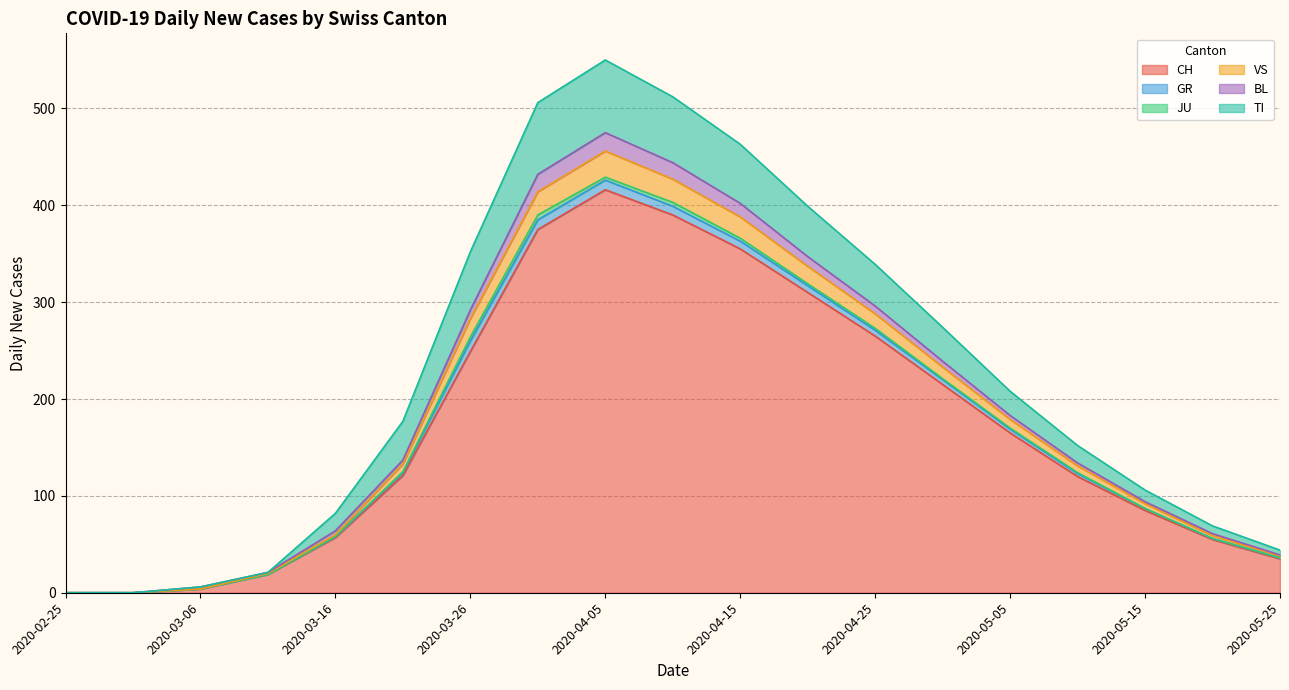

Rank the series by their maximum value, from lowest to highest.

JU, GR, BL, VS, TI, CH